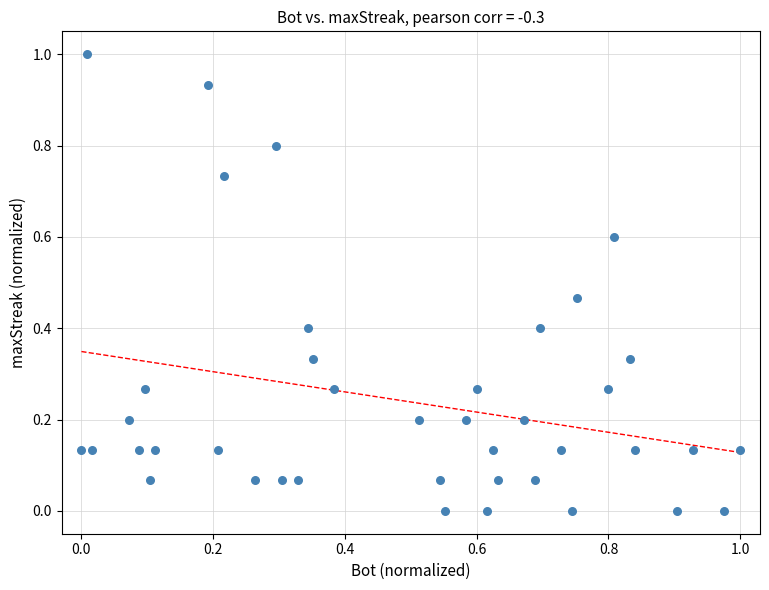

What is the range of Y values (max minus min)?

1.0